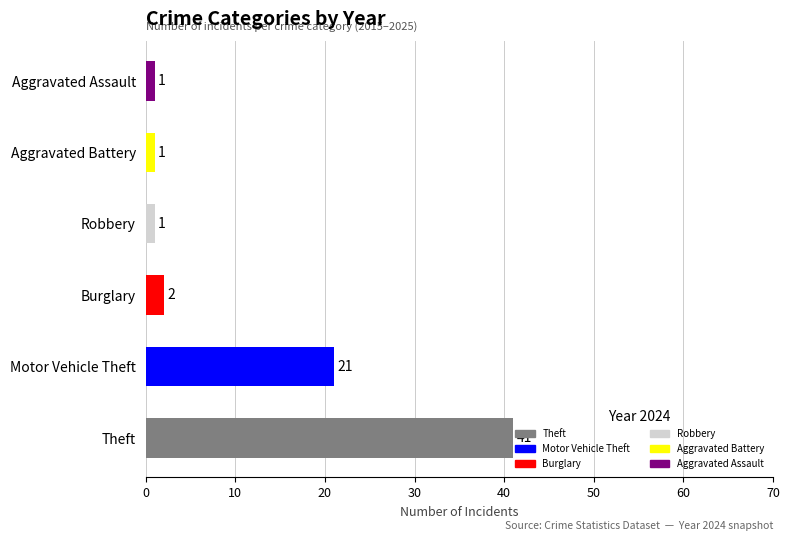

Approximately how many times larger is the value at Theft compared to Burglary?

20.5